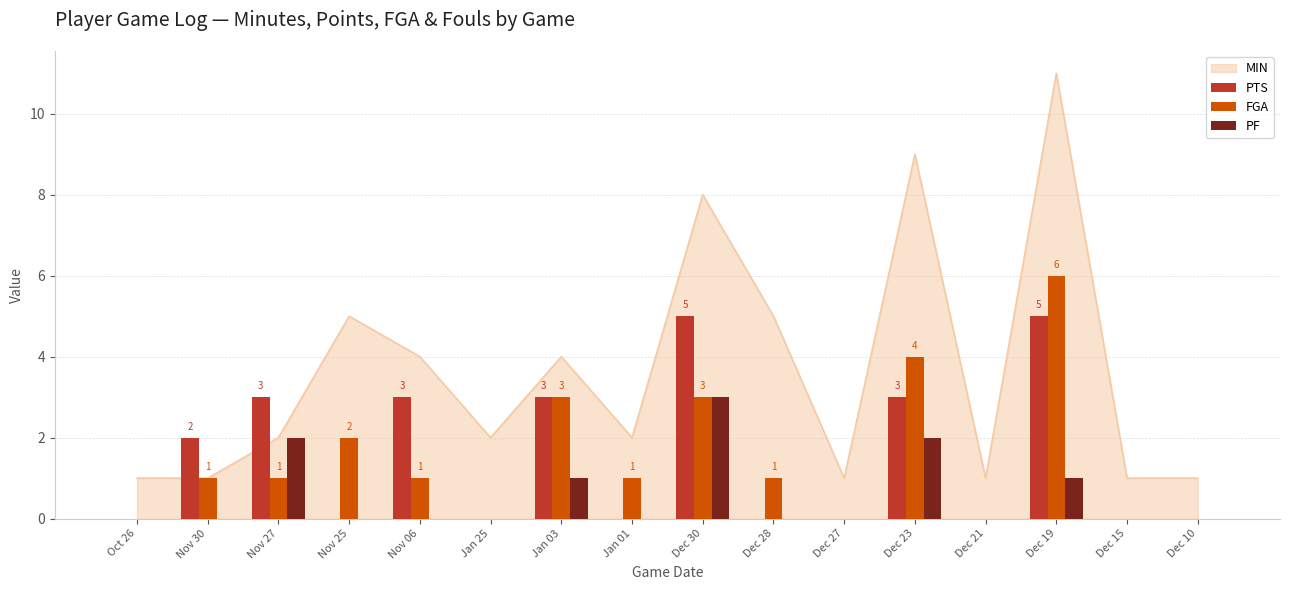

What is the sum of the PF values at Nov 27 and Dec 23?

4